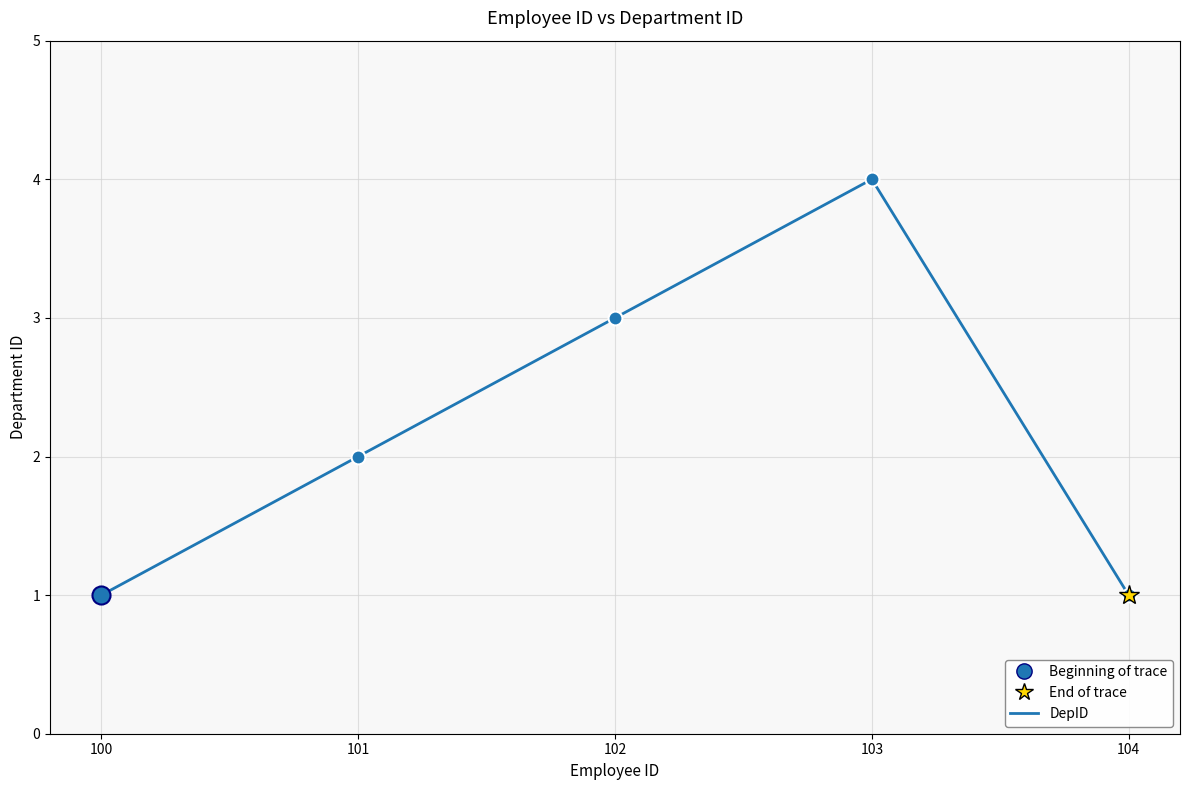

Reading left to right, transcribe all the data shown in this chart.

100=1	101=2	102=3	103=4	104=1